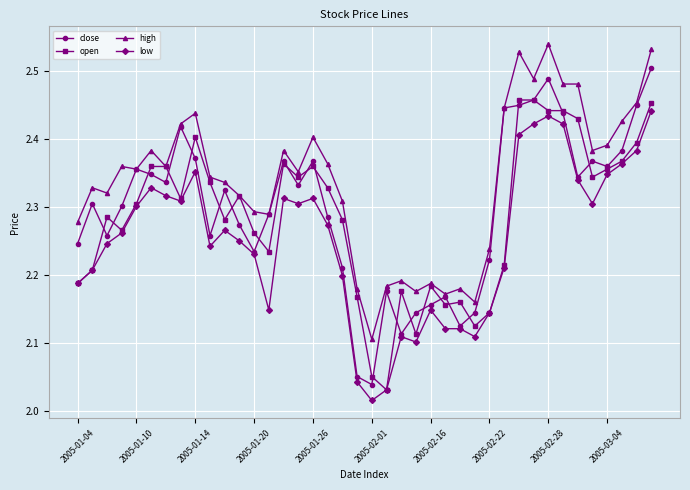

Does the chart display data point markers on the line(s)?

Yes